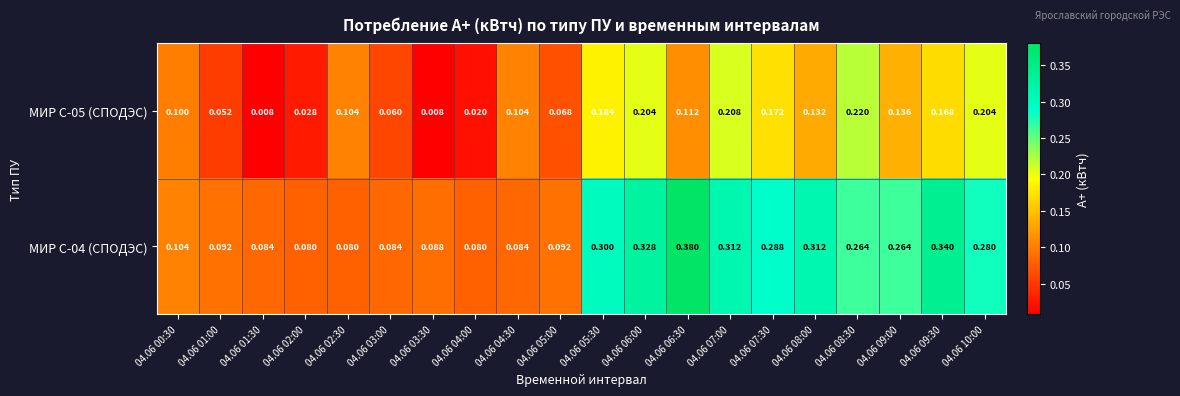

Is the value of МИР С-04 (СПОДЭС) at 04.06 07:00 greater than the value of МИР С-05 (СПОДЭС) at 04.06 06:30?

Yes